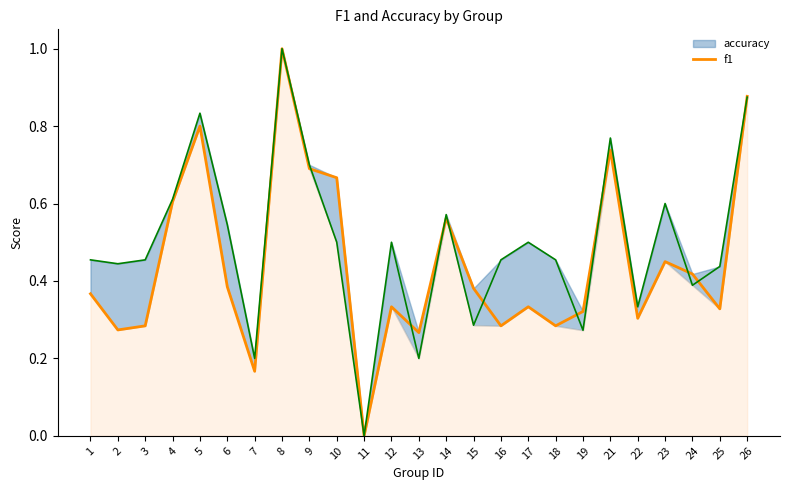

Reading right to left, what are all the values shown in this chart?

26=0.9	25=0.3	24=0.4	23=0.5	22=0.3	21=0.7	19=0.3	18=0.3	17=0.3	16=0.3	15=0.4	14=0.6	13=0.3	12=0.3	11=0.0	10=0.7	9=0.7	8=1.0	7=0.2	6=0.4	5=0.8	4=0.6	3=0.3	2=0.3	1=0.4